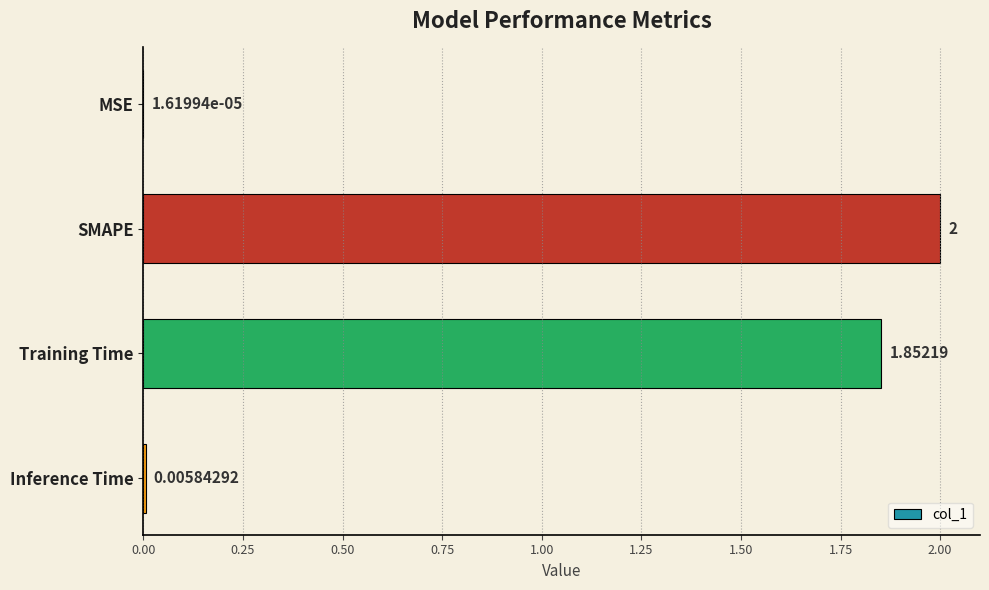

Which label corresponds to the largest value in the chart?

SMAPE